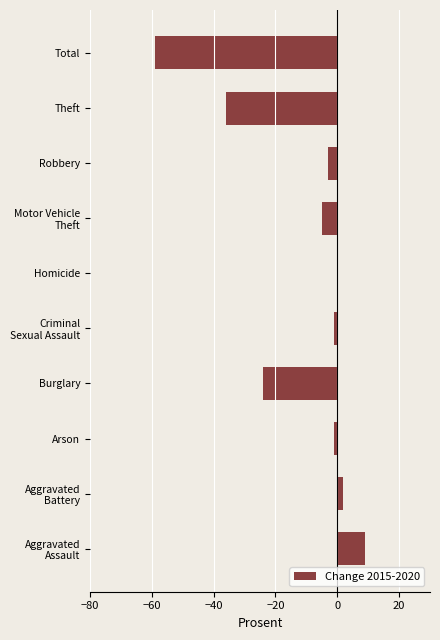

Read the value at Burglary.

-24